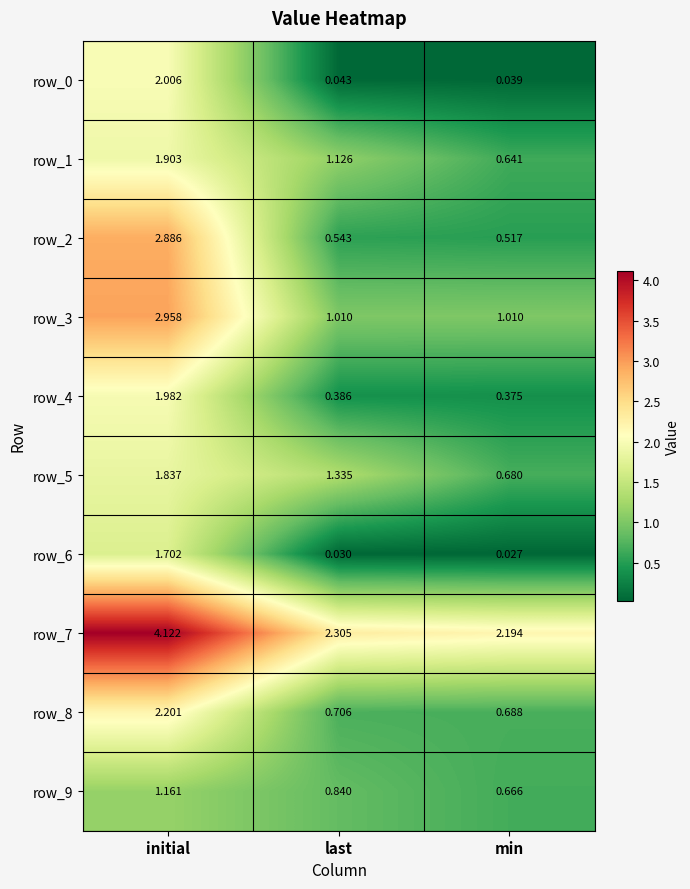

Which series has the widest spread of values?

row_2